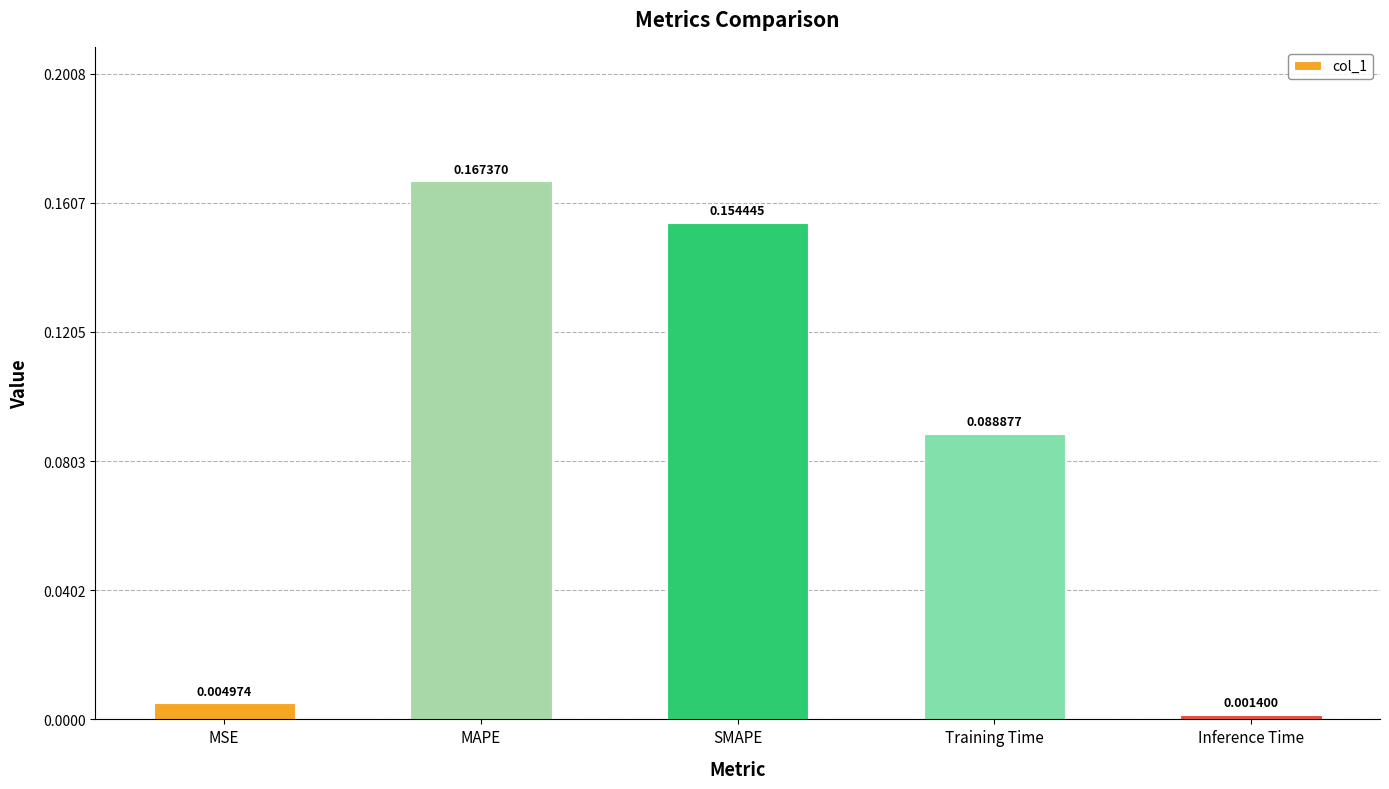

List the labels in order of value, smallest first.

Inference Time, MSE, Training Time, SMAPE, MAPE